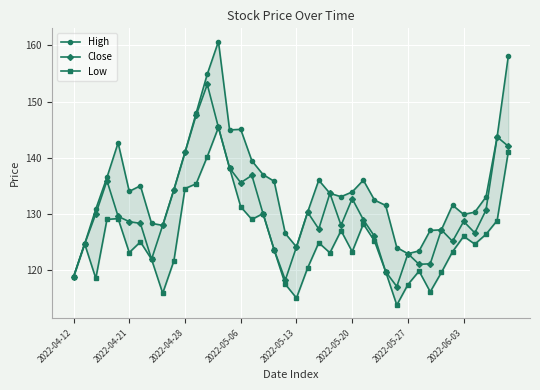

List the series in order of their peak value, lowest first.

Low, Close, High